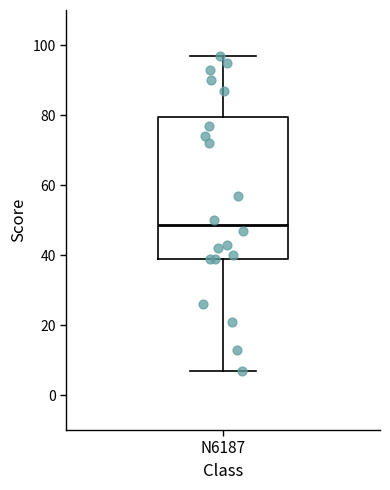

Read this box plot against the y-axis: the position of the median line, the range covered by the box, and the ends of both whiskers. The values are not printed on the chart, so give them approximately, as read against the axis.

median 48, box 40 to 80, whiskers 8 to 98